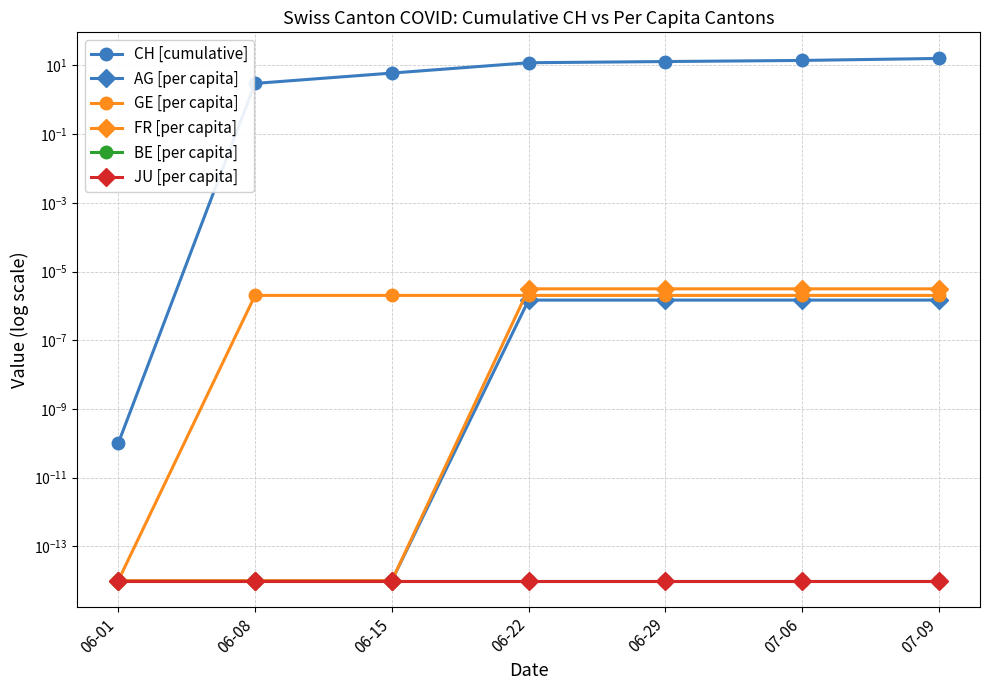

True or false: JU [per capita] has more than 0 points higher than both neighbors.

False